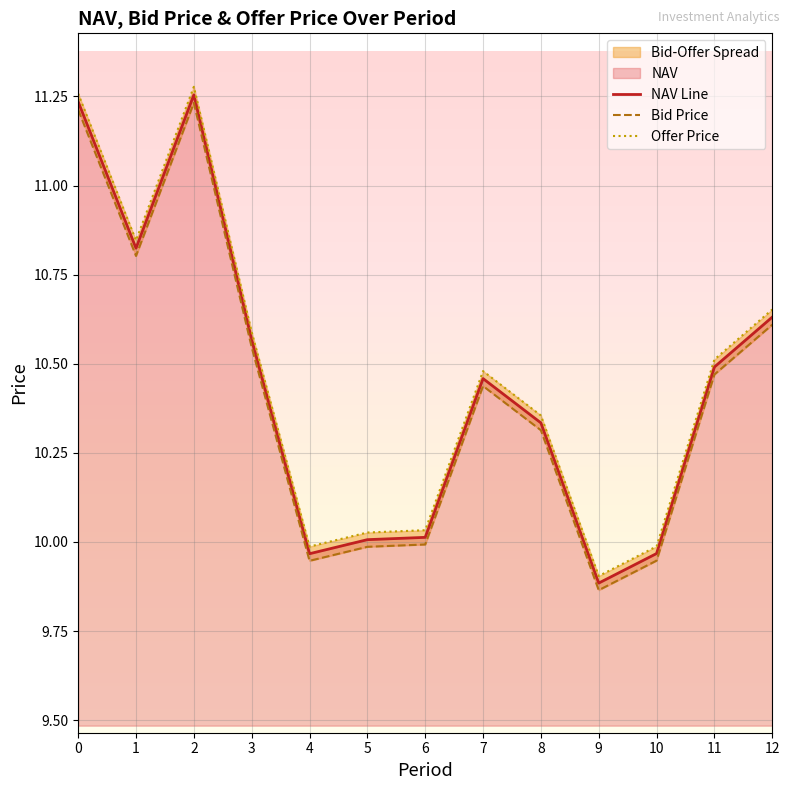

How many values in the Bid Price series are below 10?

5